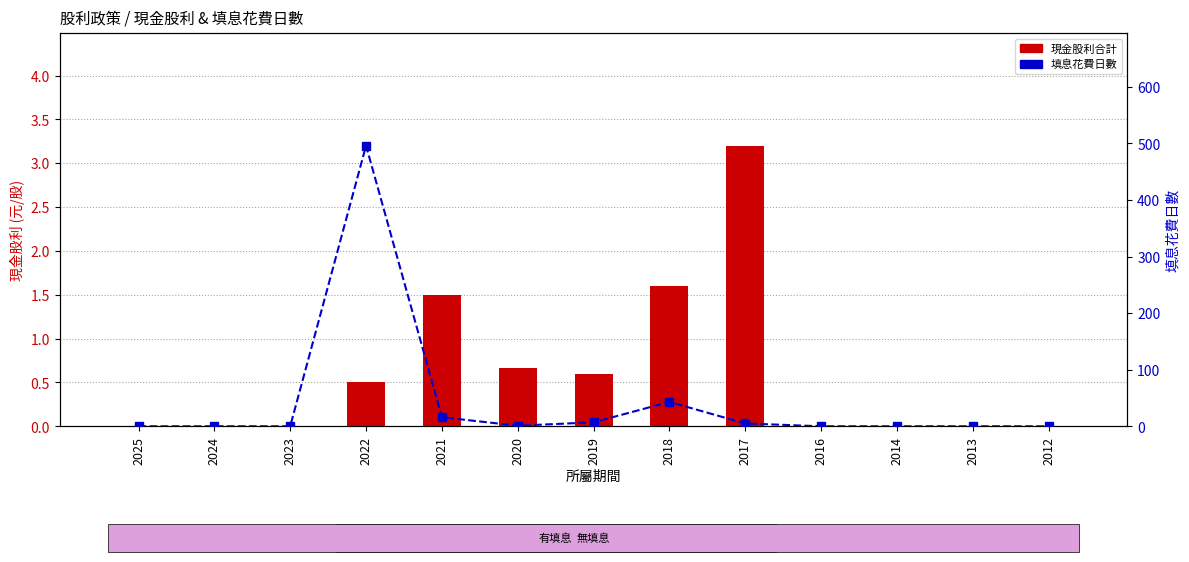

Which category has the highest value in the 填息花費日數 series?

2022